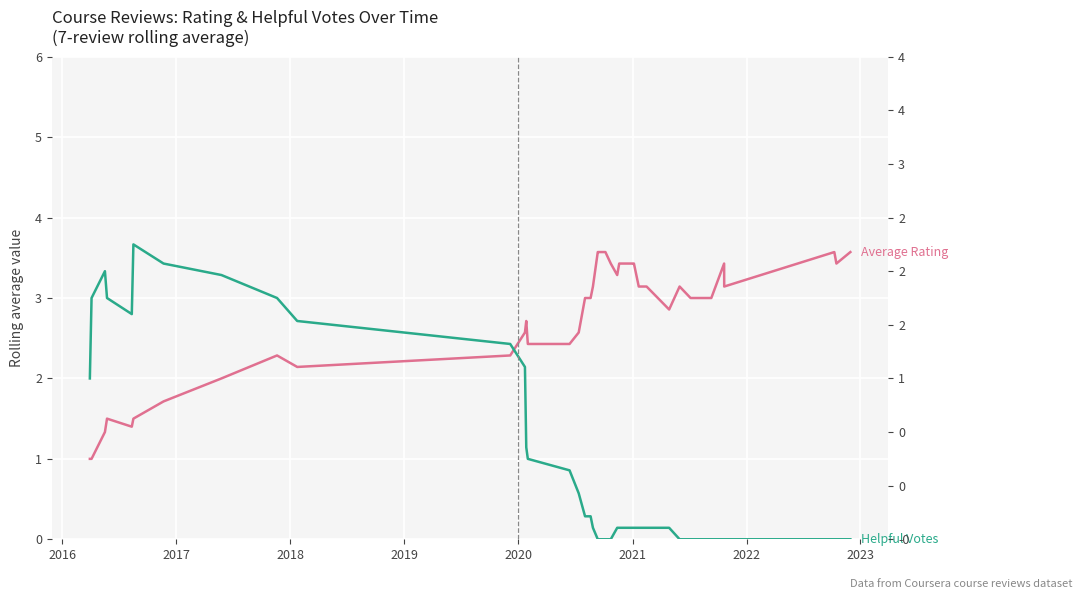

Is it true that Helpful Vote Count (7-review rolling avg) equals 0.0 at 19?

False